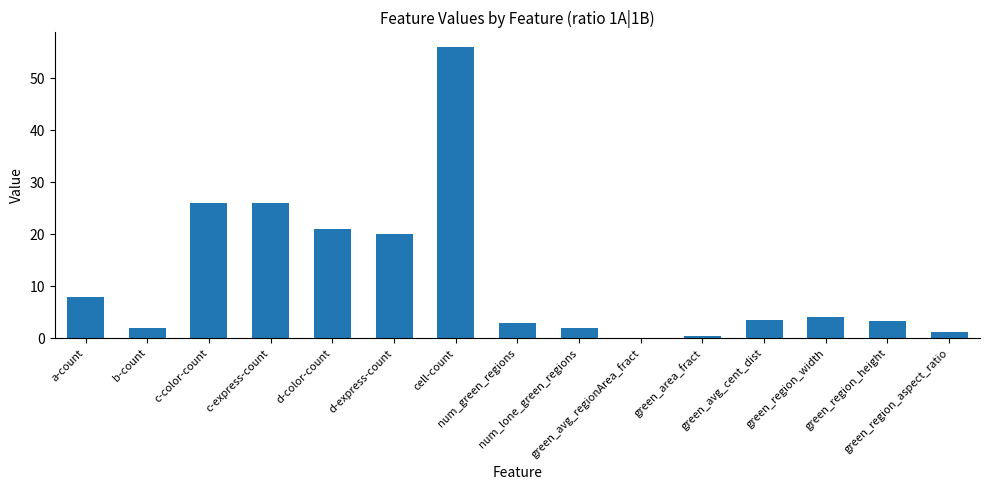

What is the greatest value displayed?

56.0